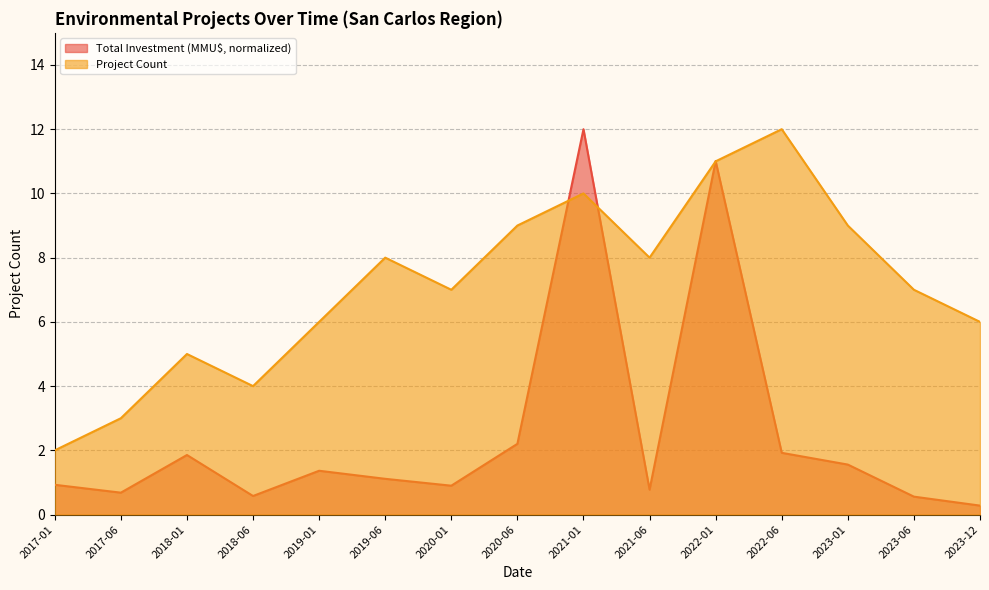

What is the difference between the maximum and minimum values in the Project Count series?

10.0